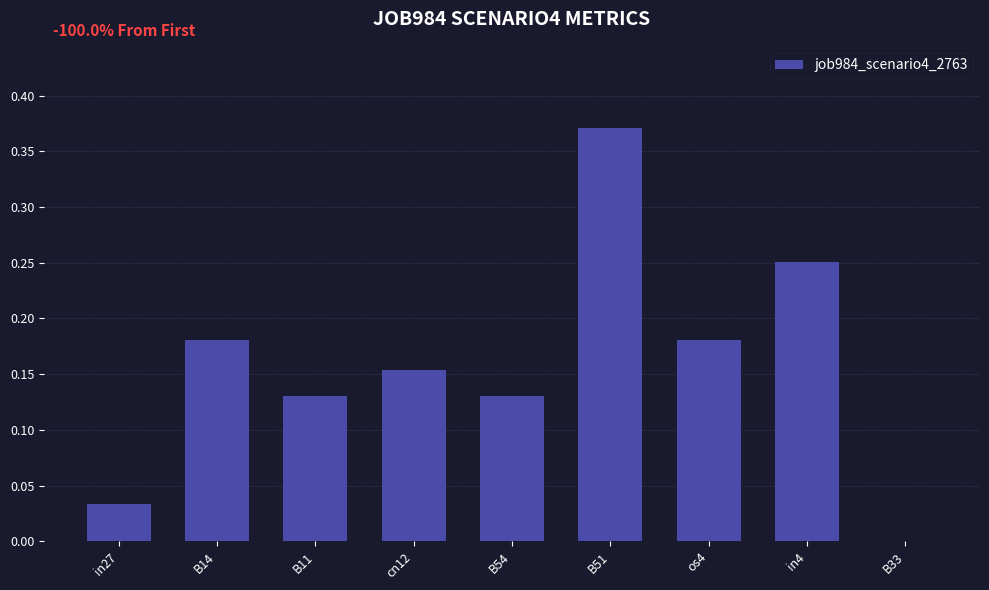

Count the number of categories in the chart.

9